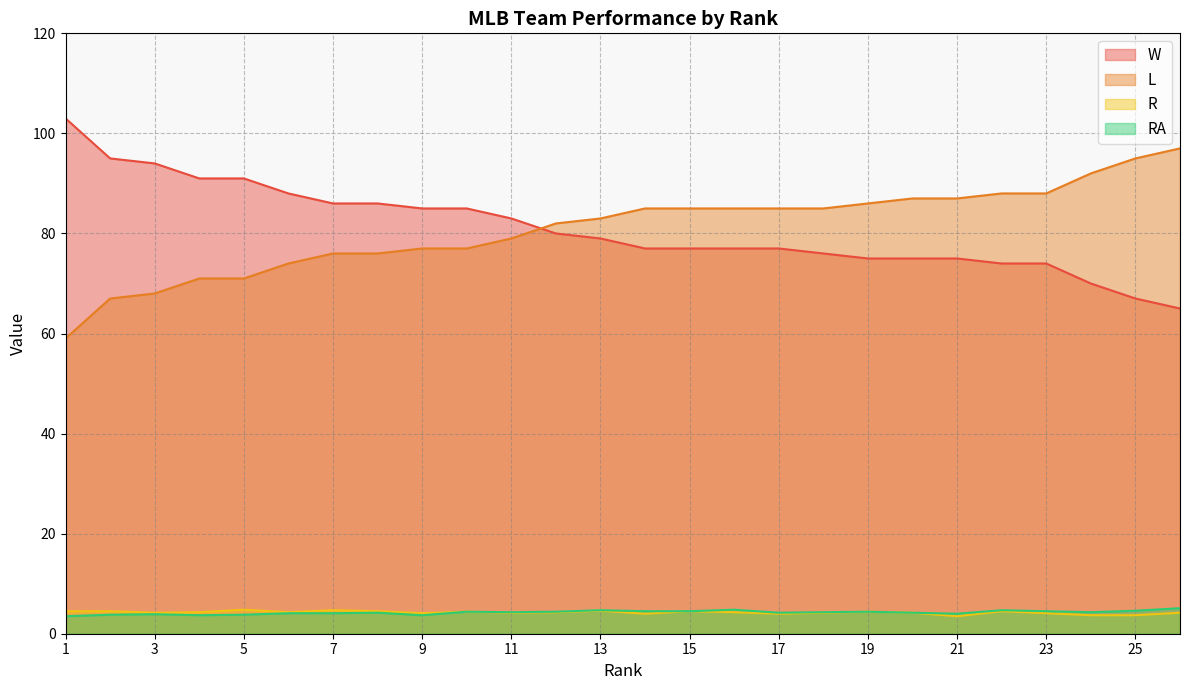

True or false: RA has more than 1 interior local peaks.

True